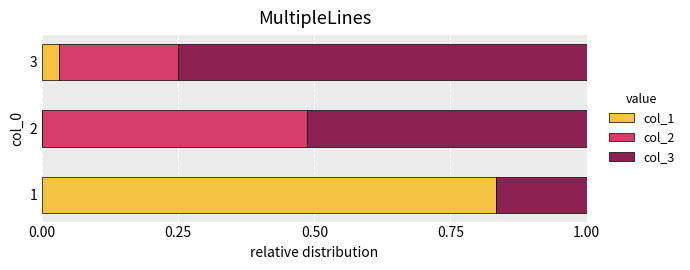

What is the sum of all col_1 values?

0.9